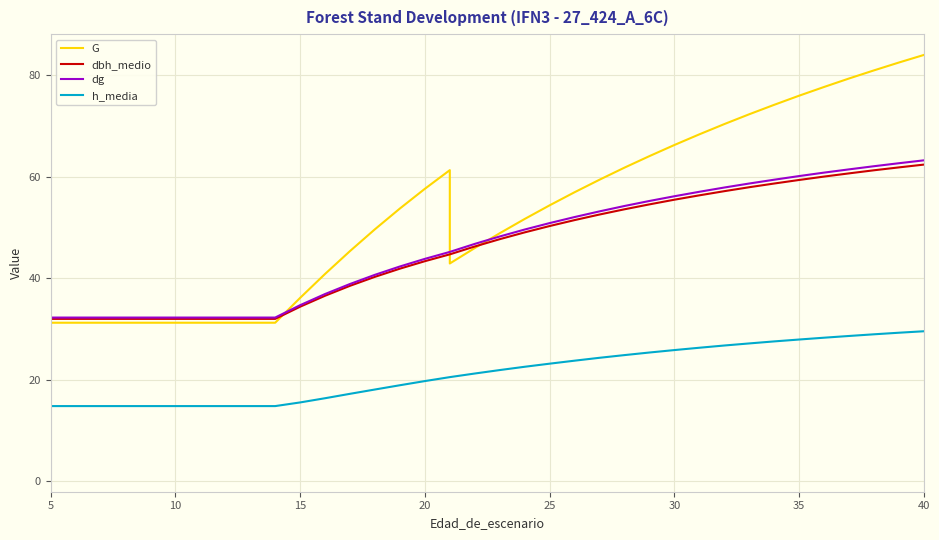

How many lines are shown in the chart?

4